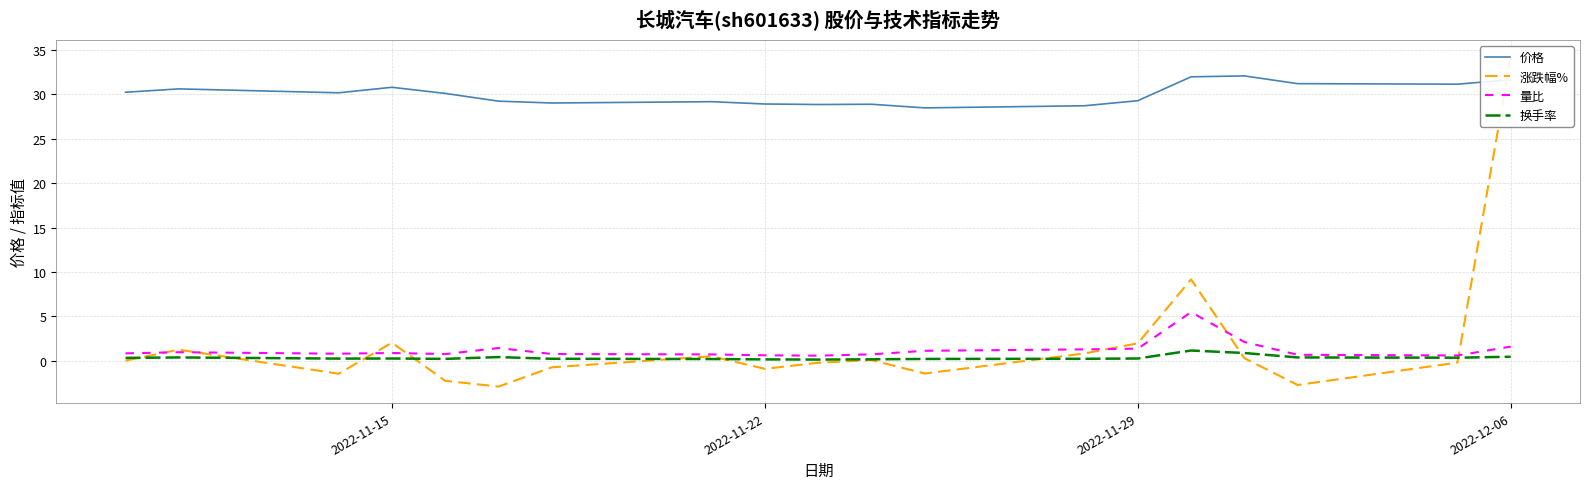

How many lines are shown in the chart?

4